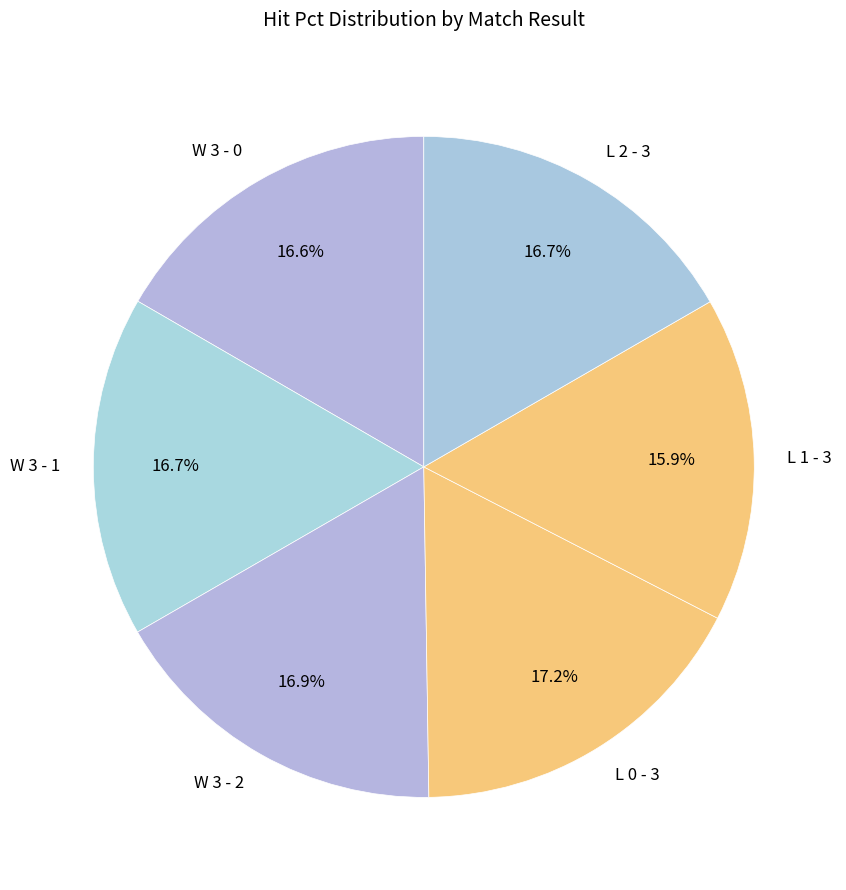

What portion of the pie excludes W 3 - 2?

83.1%